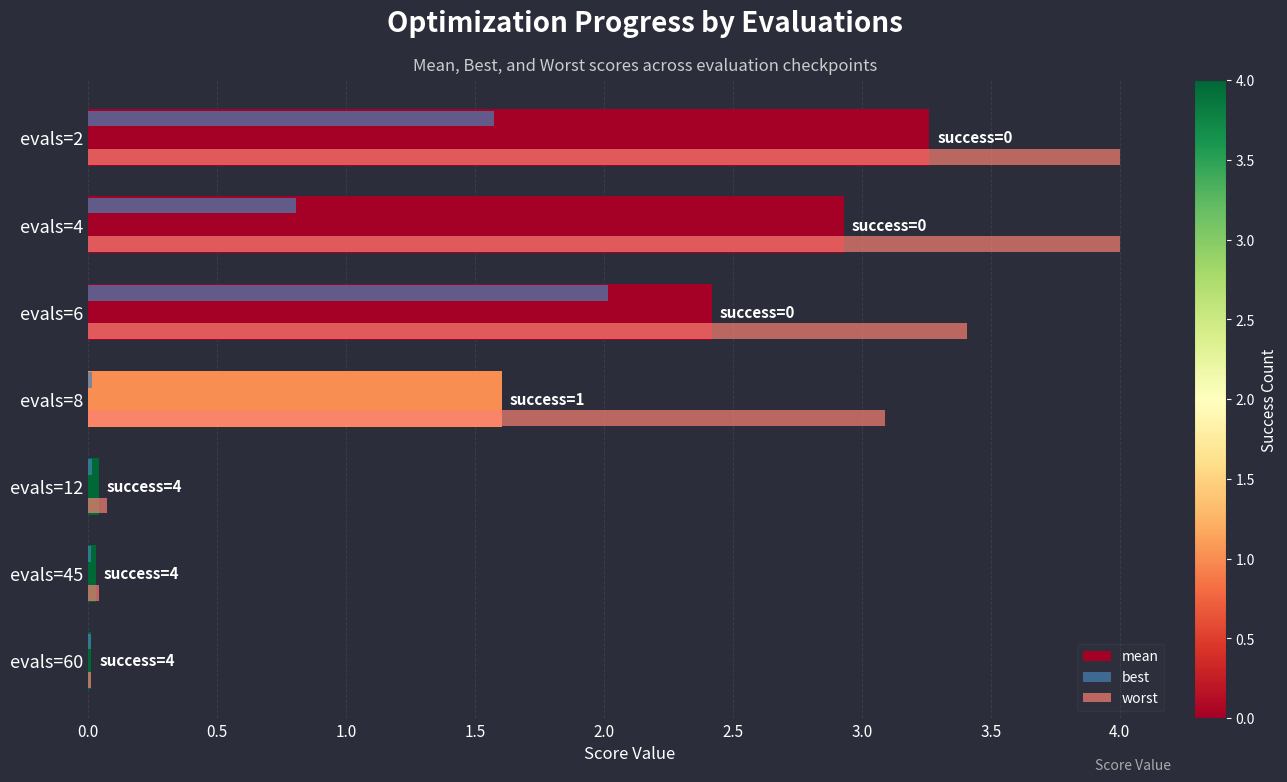

True or false: worst has a value of 0.0 at evals=45.

True